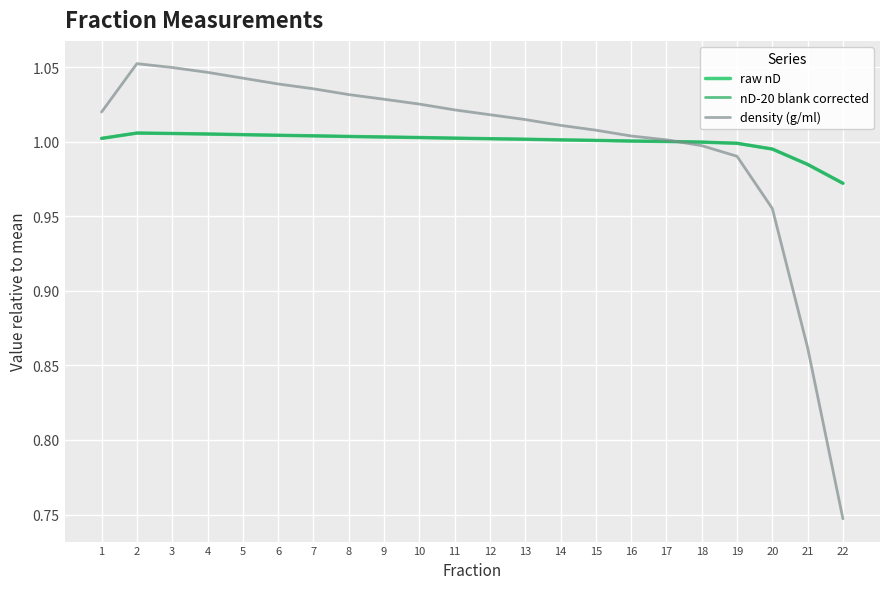

How many times do density (g/ml) and raw nD cross each other?

1